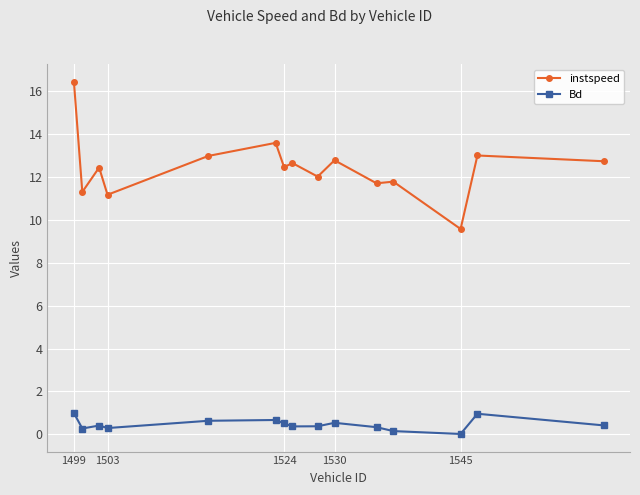

Which series has the largest total across all categories?

instspeed